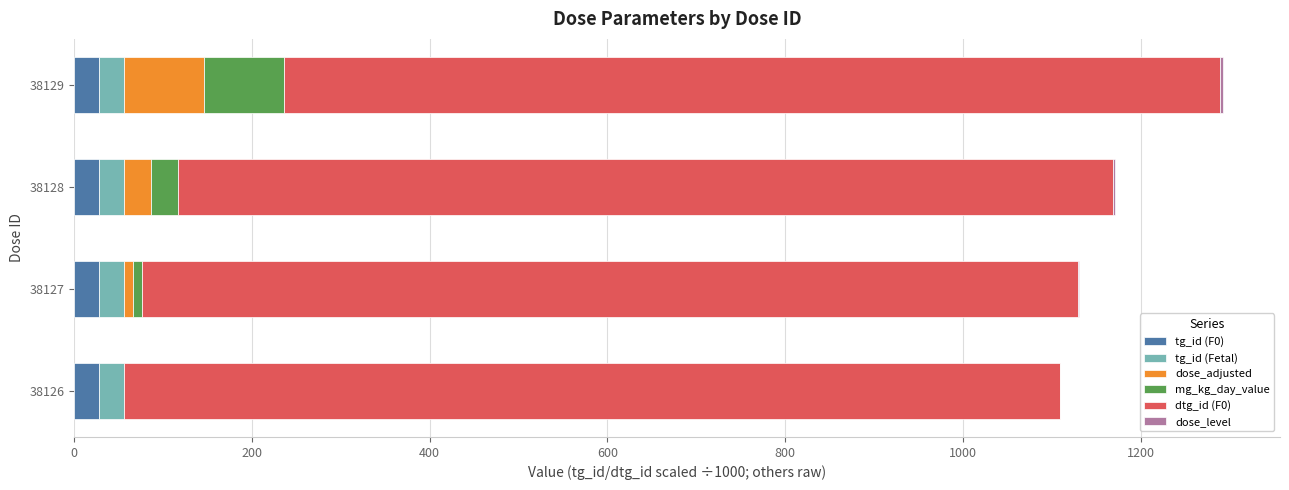

What is the sum of all tg_id (F0) values?

112.6